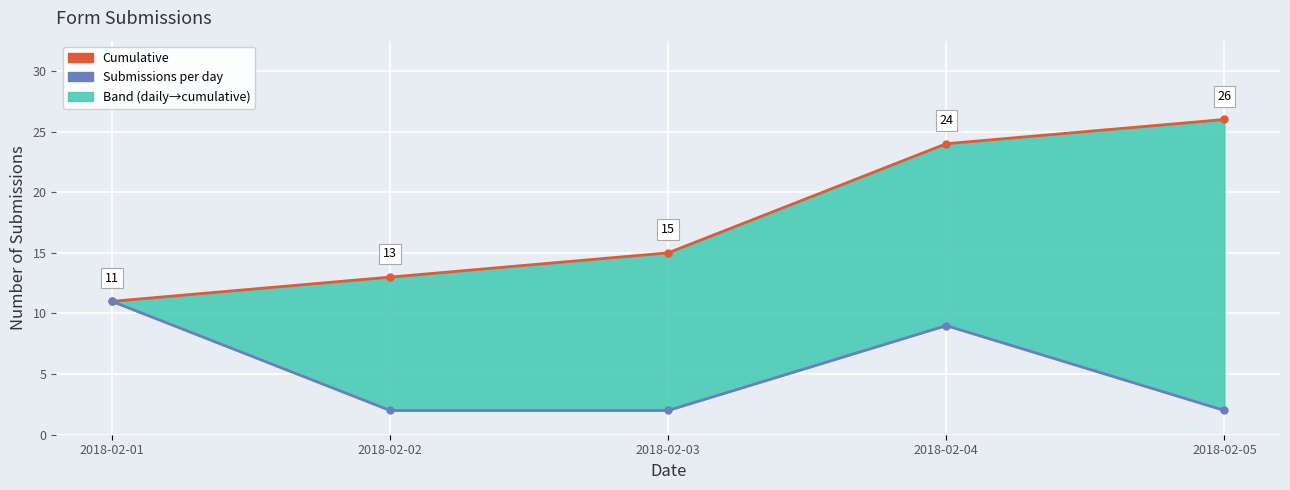

True or false: Submissions per day and Cumulative intersect in this chart.

False